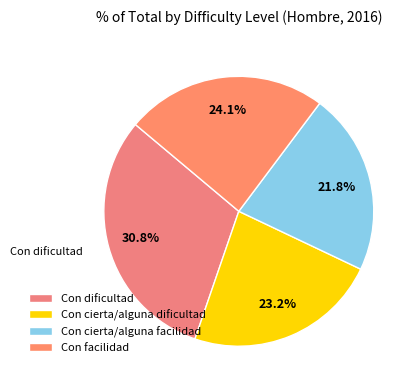

To the nearest percent, what is the difference between the largest and smallest slice percentages?

9%